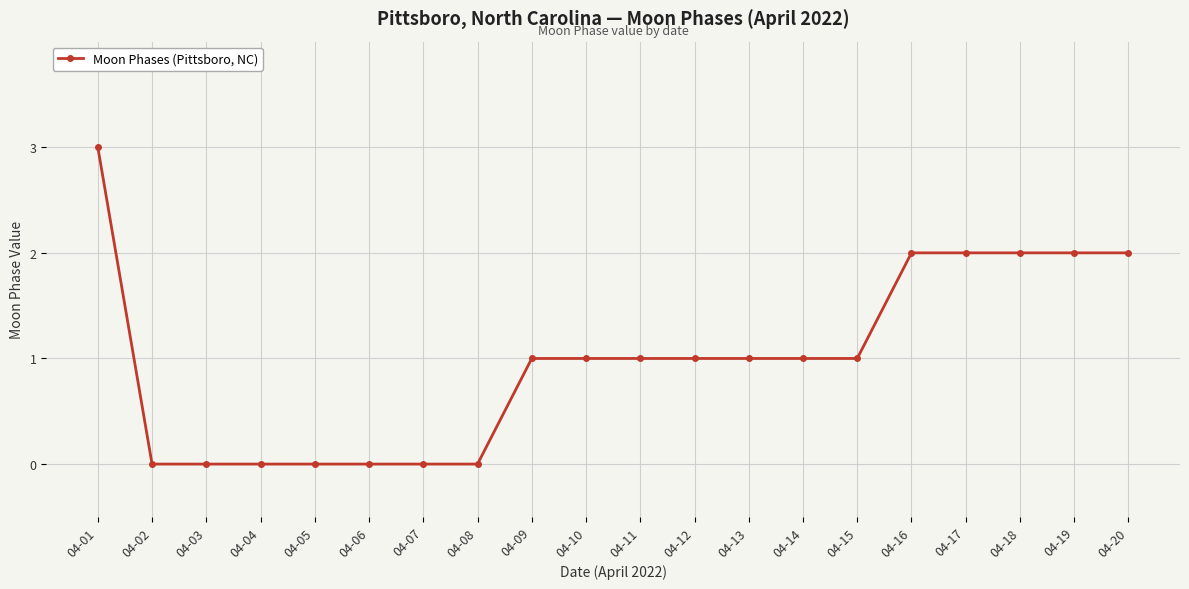

The value at 04-10 is 1. True or false?

True